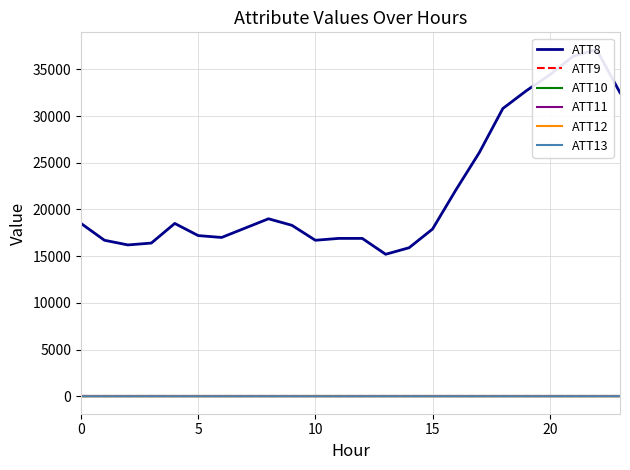

The ATT8 series shows 25234.0 at 8. True or false?

False